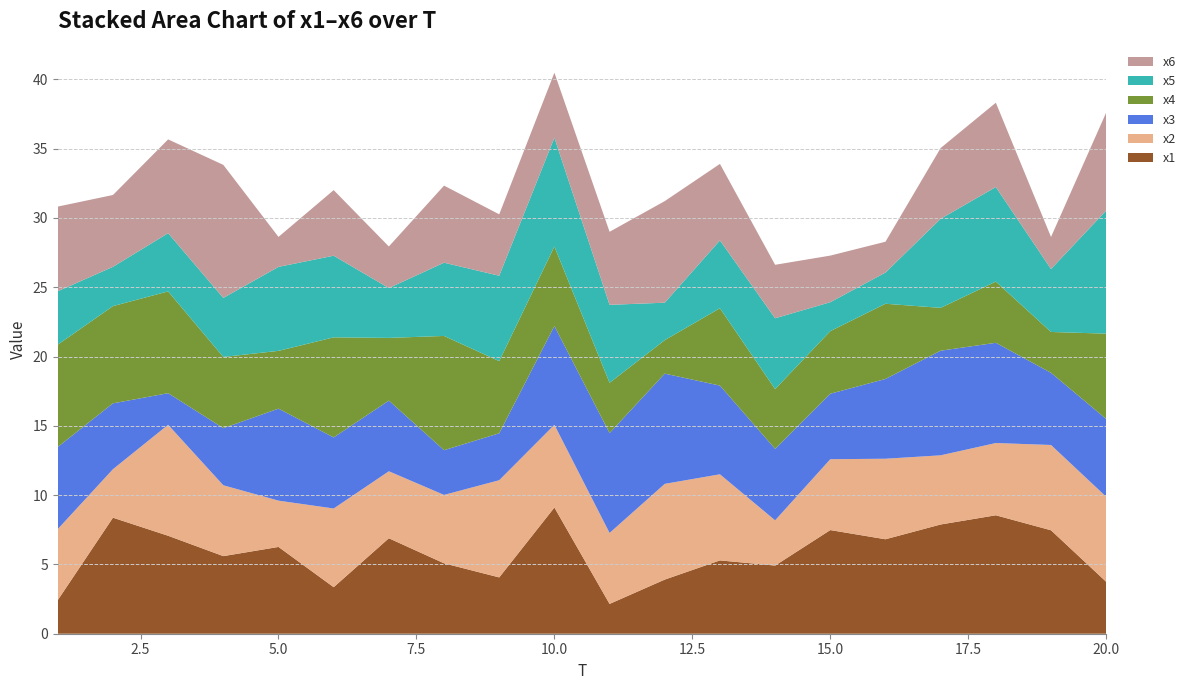

Reading left to right, what are all the values shown in this chart?

x1: 1=2.4	2=8.4	3=7.1	4=5.6	5=6.3	6=3.4	7=6.9	8=5.1	9=4.1	10=9.1	11=2.2	12=3.9	13=5.3	14=4.9	15=7.5	16=6.8	17=7.9	18=8.5	19=7.5	20=3.7
x2: 1=5.1	2=3.5	3=8.0	4=5.1	5=3.3	6=5.7	7=4.8	8=4.9	9=7.0	10=6.0	11=5.1	12=6.9	13=6.2	14=3.3	15=5.1	16=5.8	17=5.0	18=5.2	19=6.2	20=6.1
x3: 1=5.9	2=4.8	3=2.3	4=4.1	5=6.6	6=5.1	7=5.1	8=3.2	9=3.4	10=7.1	11=7.2	12=8.0	13=6.4	14=5.2	15=4.7	16=5.8	17=7.6	18=7.2	19=5.2	20=5.6
x4: 1=7.4	2=7.0	3=7.3	4=5.1	5=4.2	6=7.2	7=4.5	8=8.2	9=5.2	10=5.7	11=3.6	12=2.4	13=5.6	14=4.3	15=4.5	16=5.4	17=3.1	18=4.4	19=3.0	20=6.2
x5: 1=3.9	2=2.8	3=4.2	4=4.3	5=6.1	6=5.9	7=3.6	8=5.3	9=6.2	10=7.8	11=5.6	12=2.7	13=4.9	14=5.1	15=2.1	16=2.3	17=6.4	18=6.8	19=4.5	20=8.9
x6: 1=6.1	2=5.2	3=6.8	4=9.6	5=2.2	6=4.7	7=3.0	8=5.6	9=4.4	10=4.7	11=5.3	12=7.3	13=5.5	14=3.9	15=3.4	16=2.2	17=5.1	18=6.1	19=2.3	20=7.1